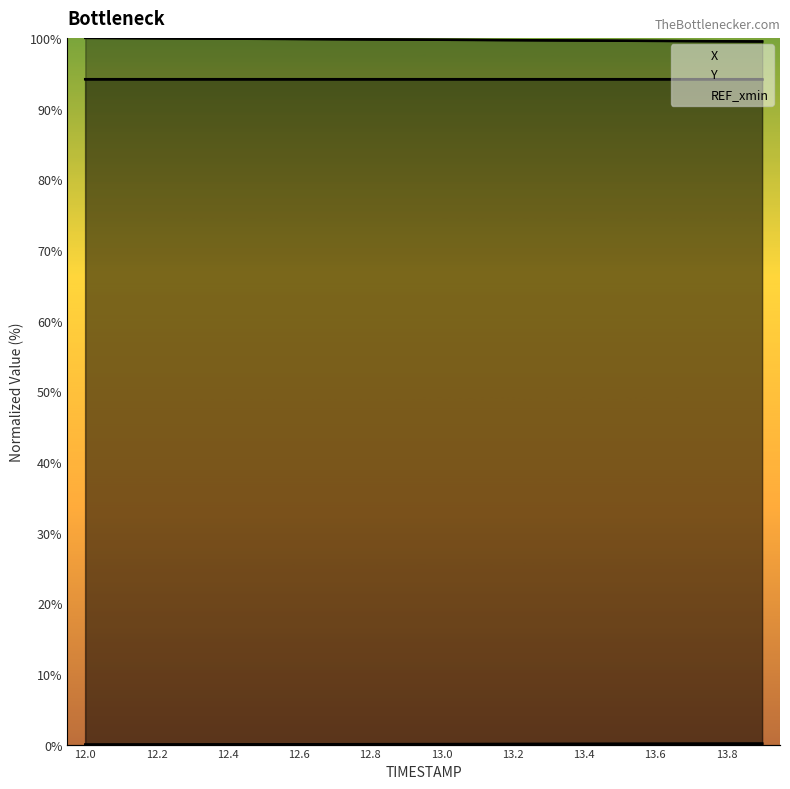

What is the sum of the values at 13.6 and 12.2?

199.8